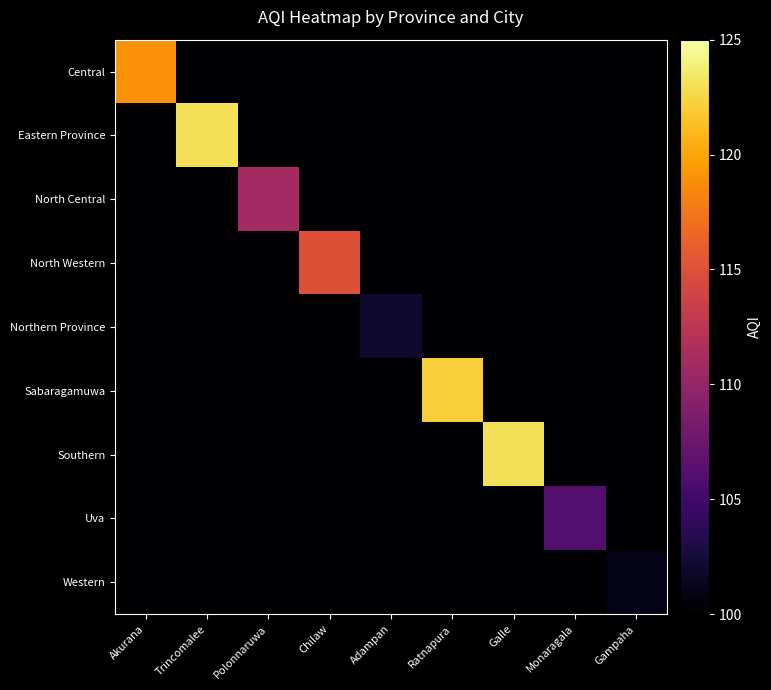

At how many categories does at least one series exceed 42?

9